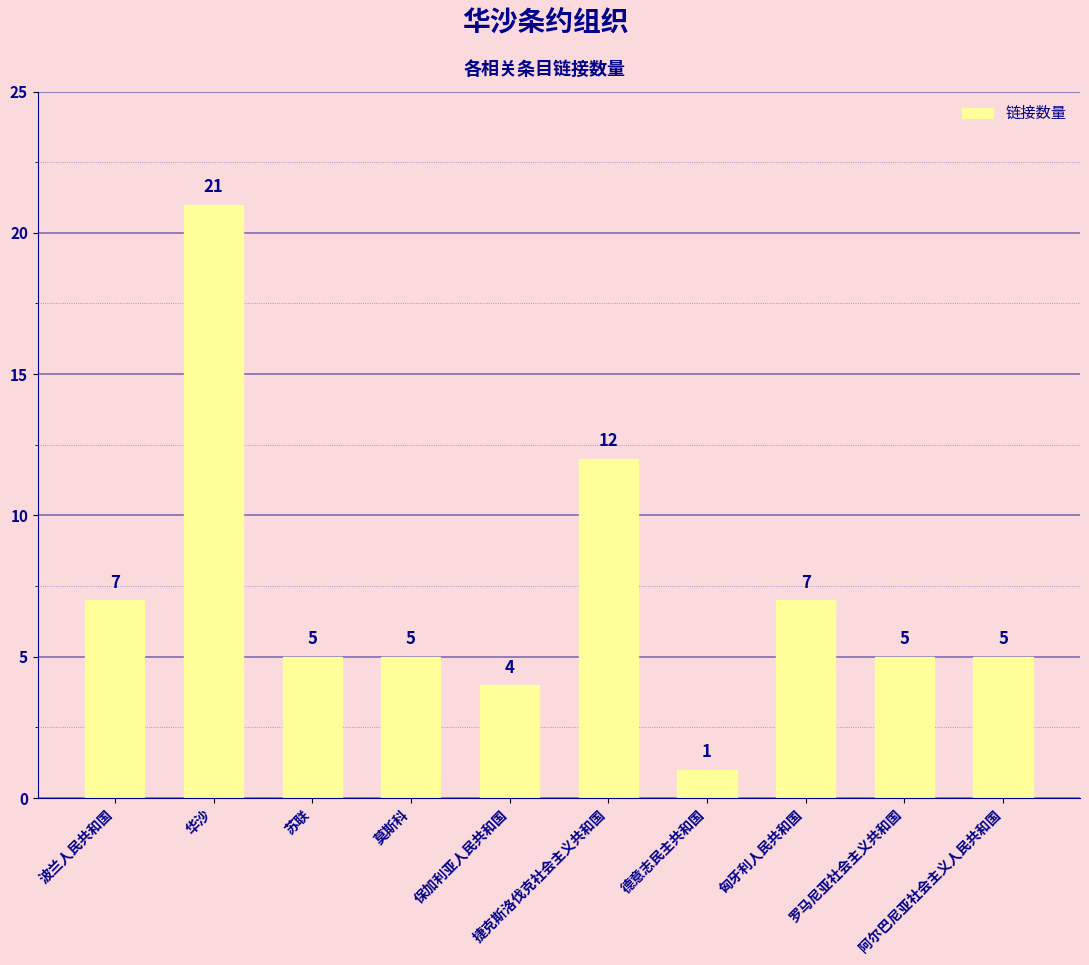

Reading right to left, list all the values displayed in this chart.

阿尔巴尼亚社会主义人民共和国=5	罗马尼亚社会主义共和国=5	匈牙利人民共和国=7	德意志民主共和国=1	捷克斯洛伐克社会主义共和国=12	保加利亚人民共和国=4	莫斯科=5	苏联=5	华沙=21	波兰人民共和国=7